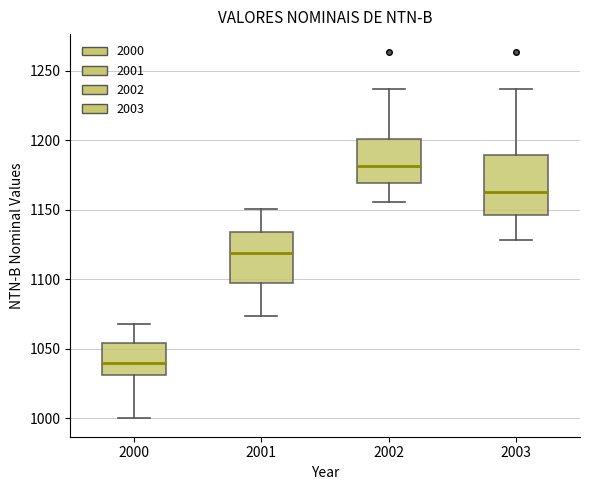

Reading left to right, read every box against the y-axis: the position of its median line, the range the box covers, and the ends of its whiskers. The values are not printed on the chart, so give them approximately, as read against the axis.

2000: median 1040, box 1030 to 1055, whiskers 1000 to 1070
2001: median 1120, box 1100 to 1135, whiskers 1075 to 1150
2002: median 1180, box 1170 to 1200, whiskers 1155 to 1235
2003: median 1165, box 1145 to 1190, whiskers 1130 to 1235